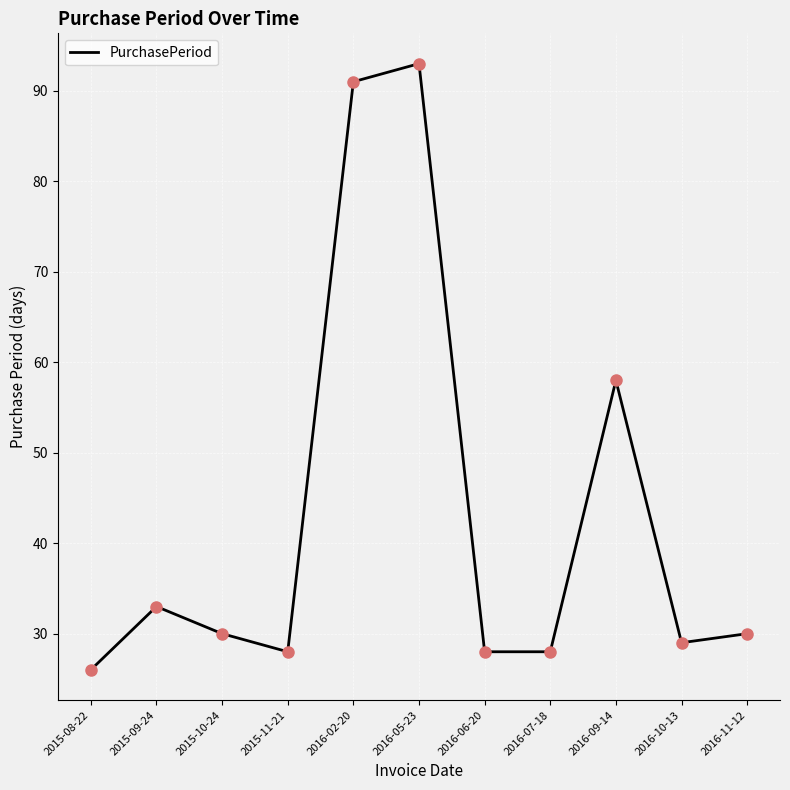

Approximately how many times larger is the value at 2015-10-24 compared to 2016-07-18?

1.1